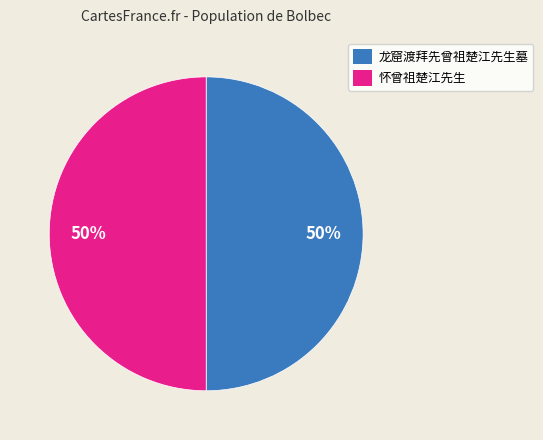

Combined, do 龙窟渡拜先曾祖楚江先生墓 and 怀曾祖楚江先生 account for over 50%?

Yes